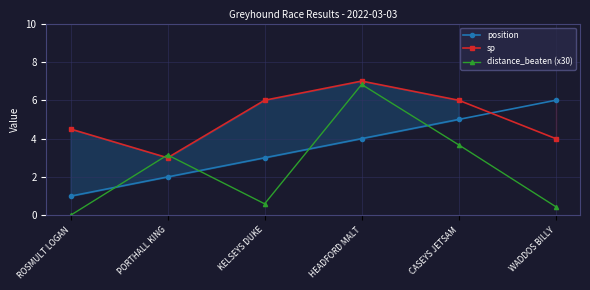

True or false: distance_beaten (x30) has a value of 0.8 at KELSEYS DUKE.

False